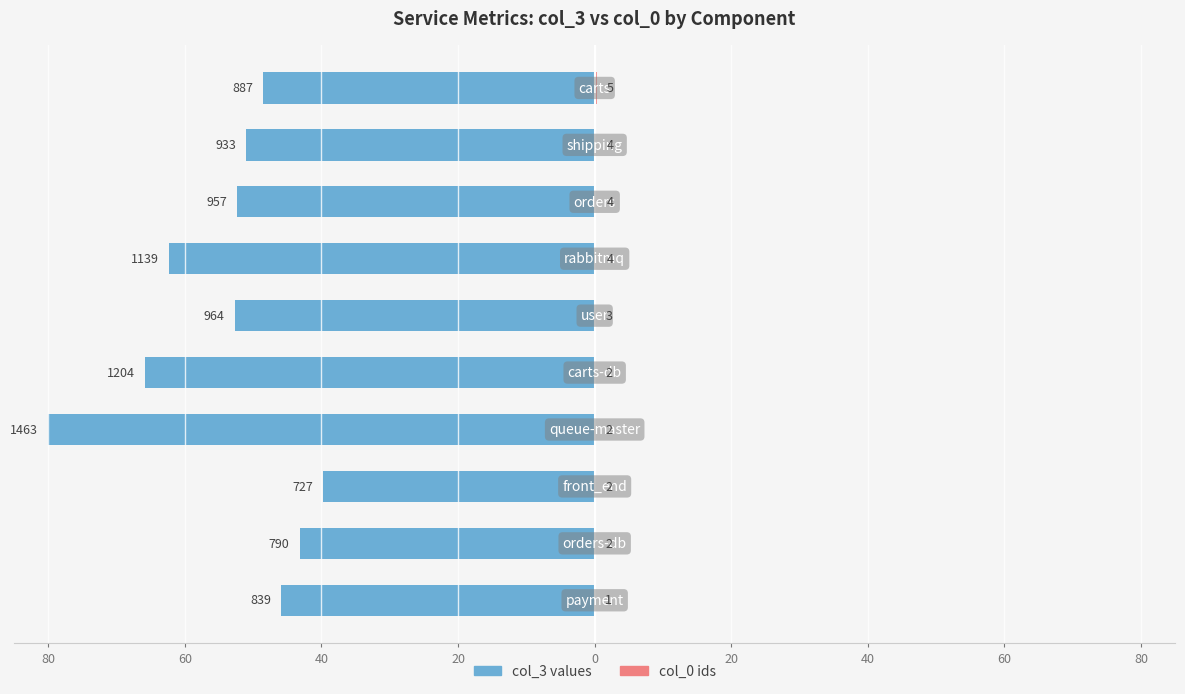

Reading left to right, extract all data points from this chart.

col_3 values: -45.9	-43.2	-39.8	-80.0	-65.8	-52.7	-62.3	-52.3	-51.0	-48.5
col_0 ids: 0.1	0.1	0.1	0.1	0.1	0.2	0.2	0.2	0.2	0.3